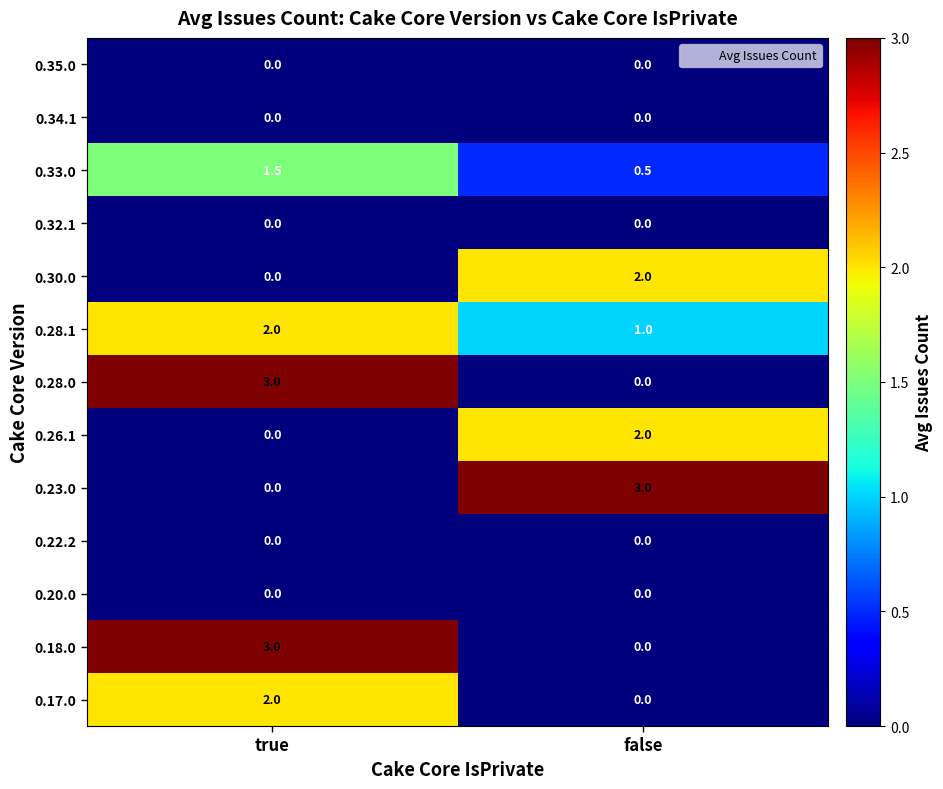

What is the total value across all series at false?

8.5